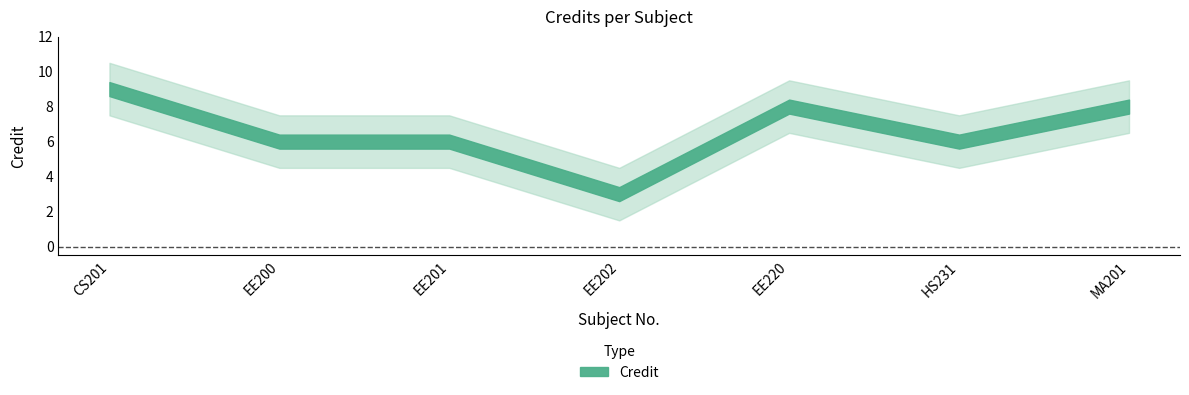

Which category has the lowest value across all series?

EE202